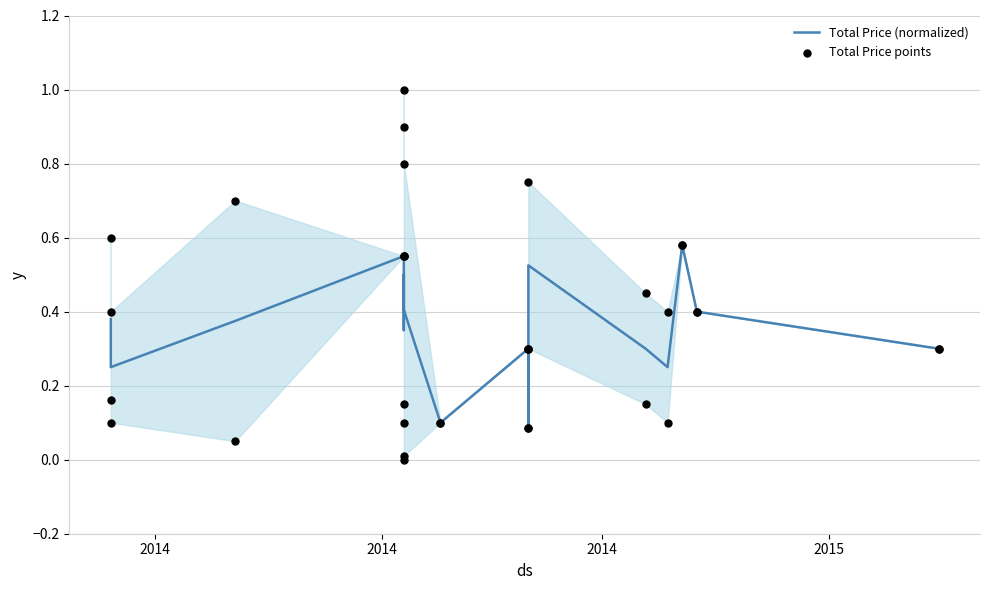

Which series has the widest spread of Y values?

Total Price points